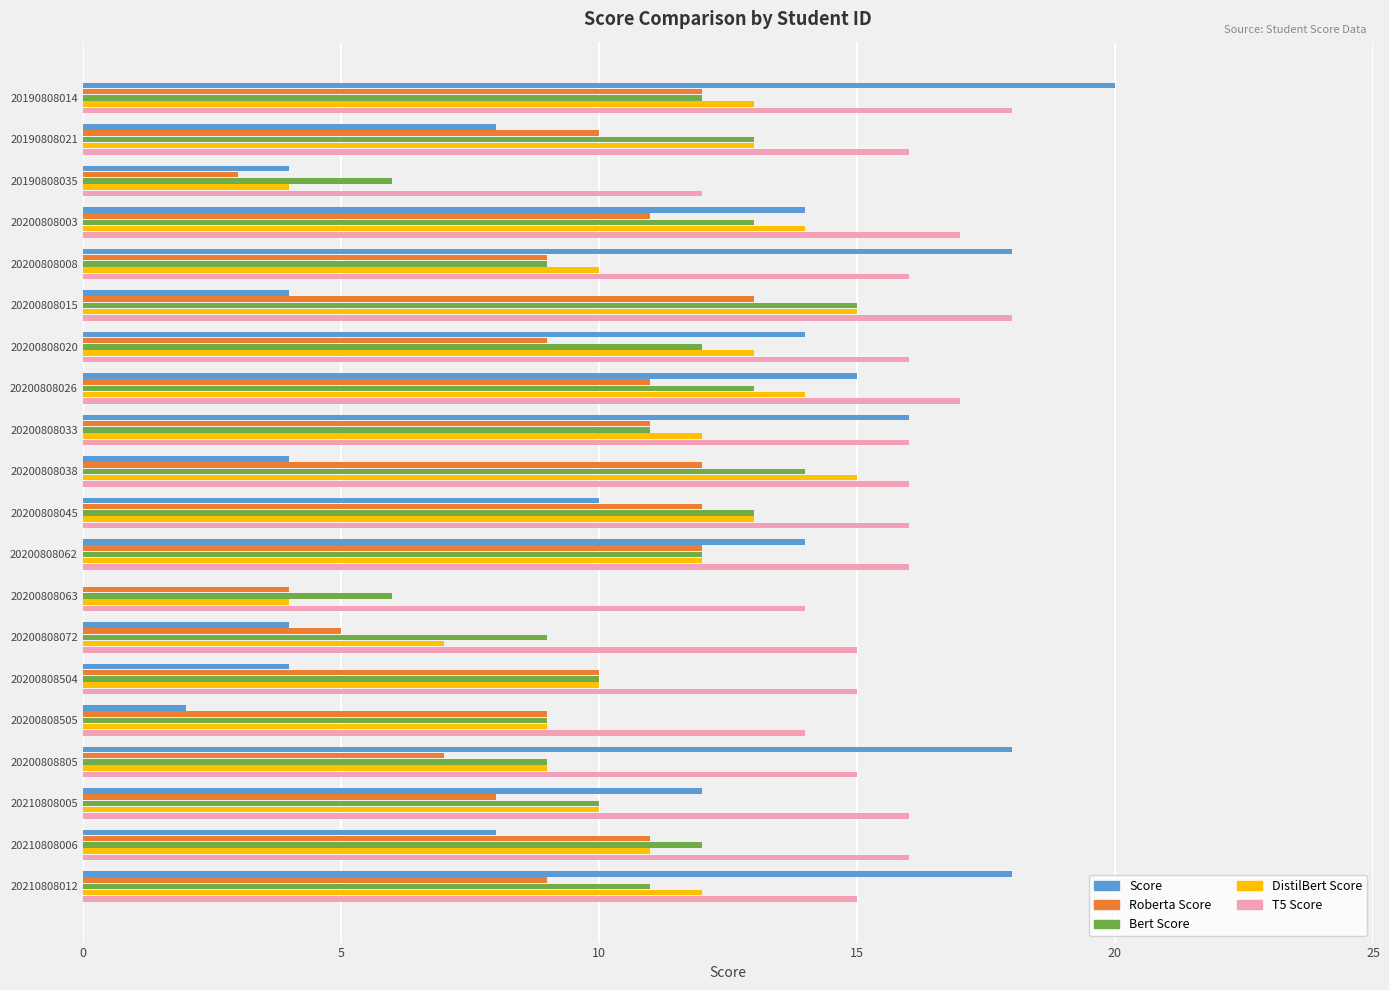

What is the sum of the Score values at 20200808063 and 20200808026?

15